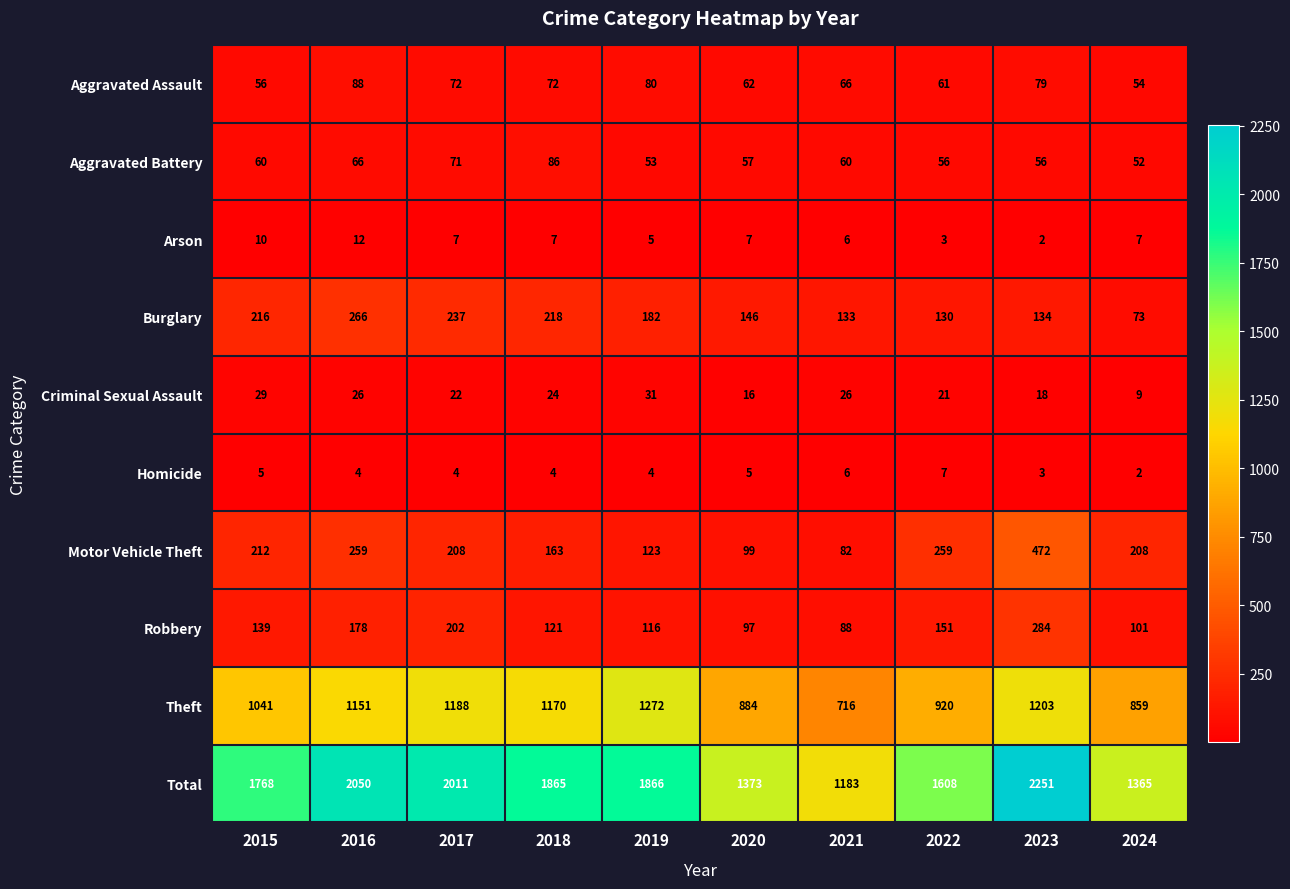

What is the greatest value displayed?

2251